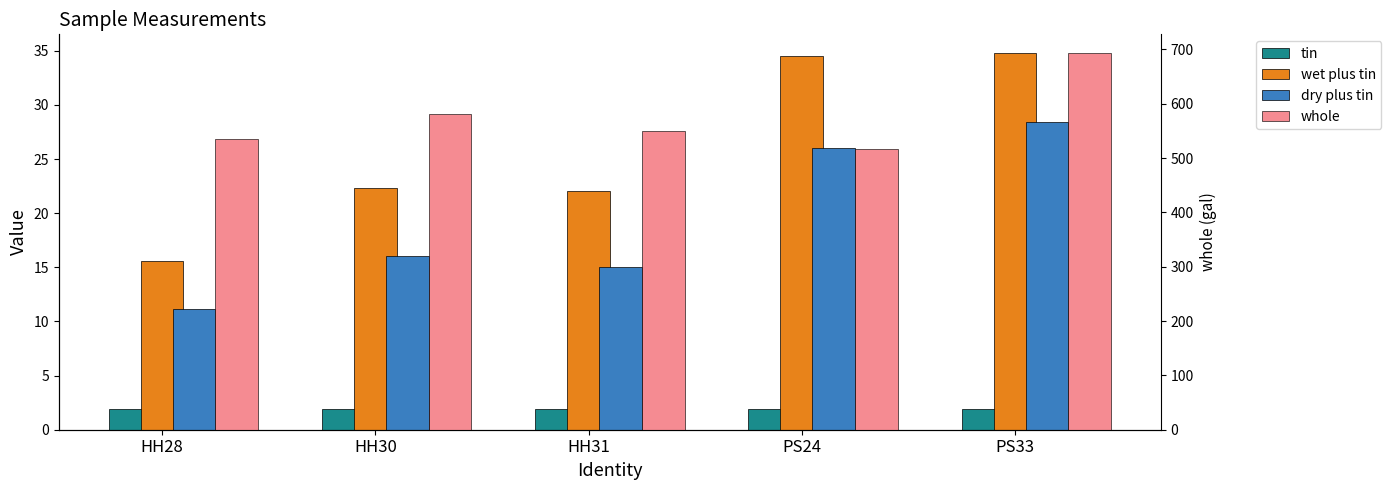

How many groups of bars are there?

5